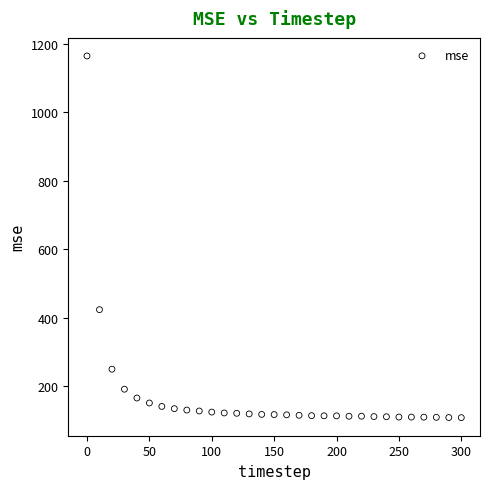

What is the range of X values (max minus min)?

300.0